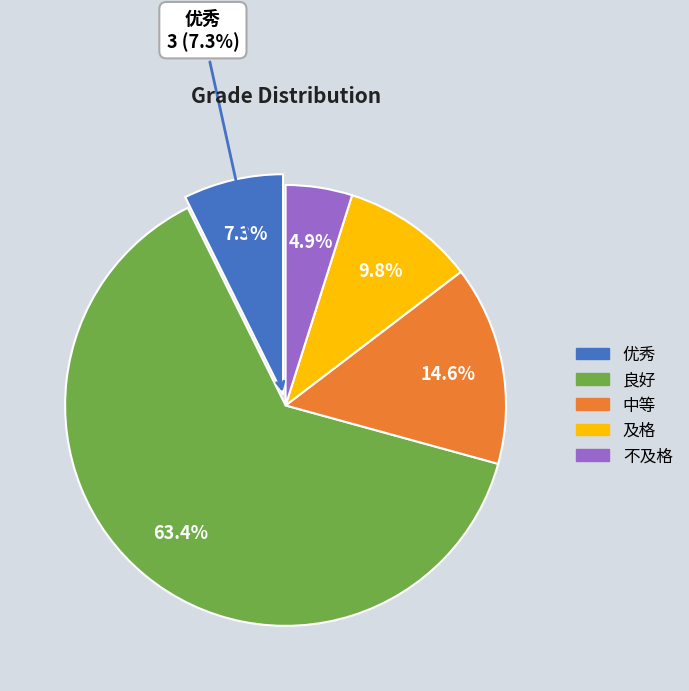

To the nearest percent, what portion does 不及格 represent?

5%